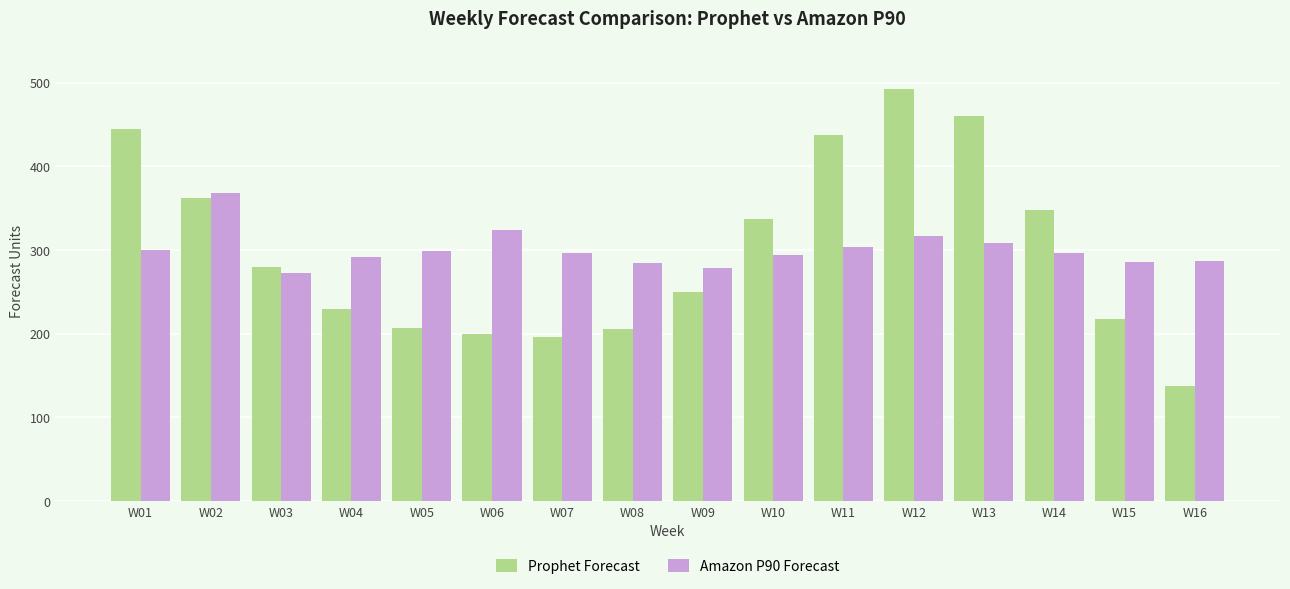

At which category is the sum across all series the highest?

W12